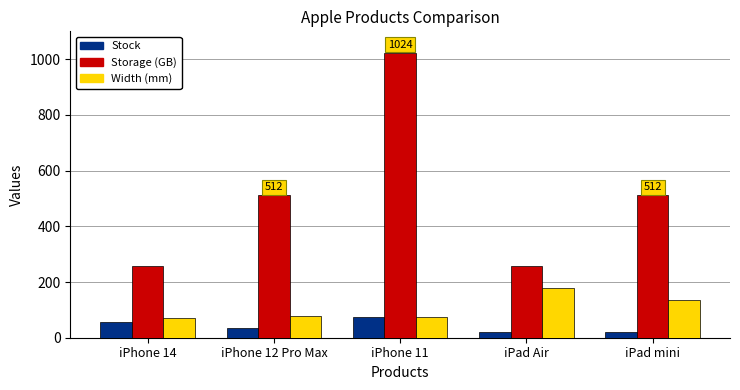

Which series has the largest range (max minus min)?

Storage (GB)